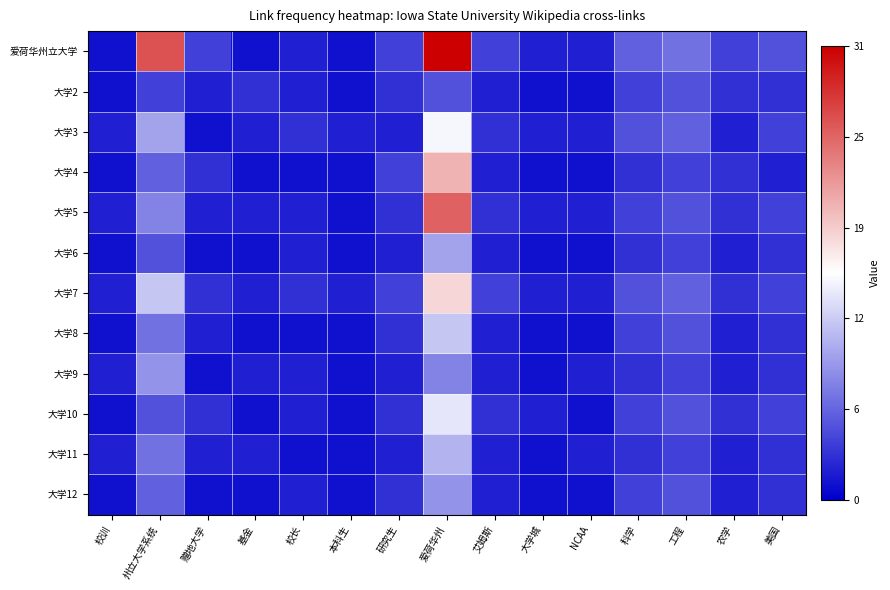

Which category has the highest value across all series?

爱荷华州